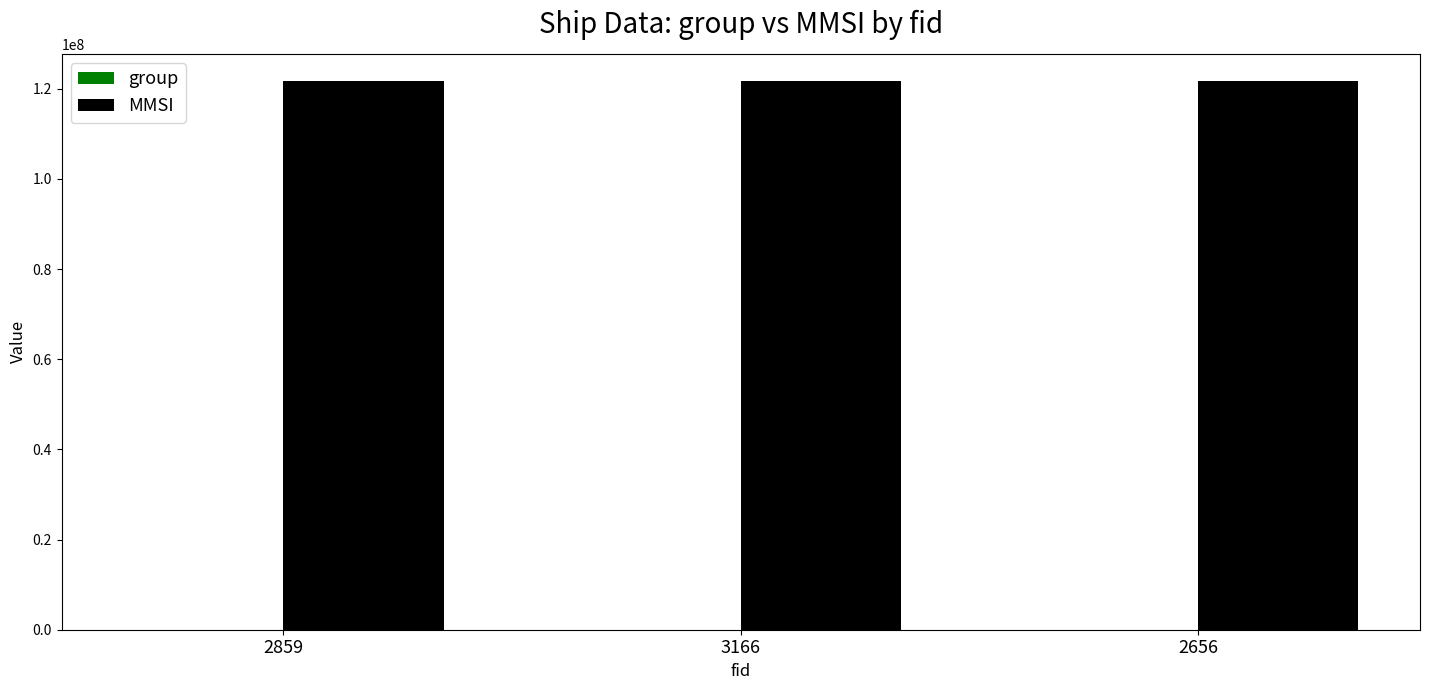

What is the maximum value for MMSI?

121616544